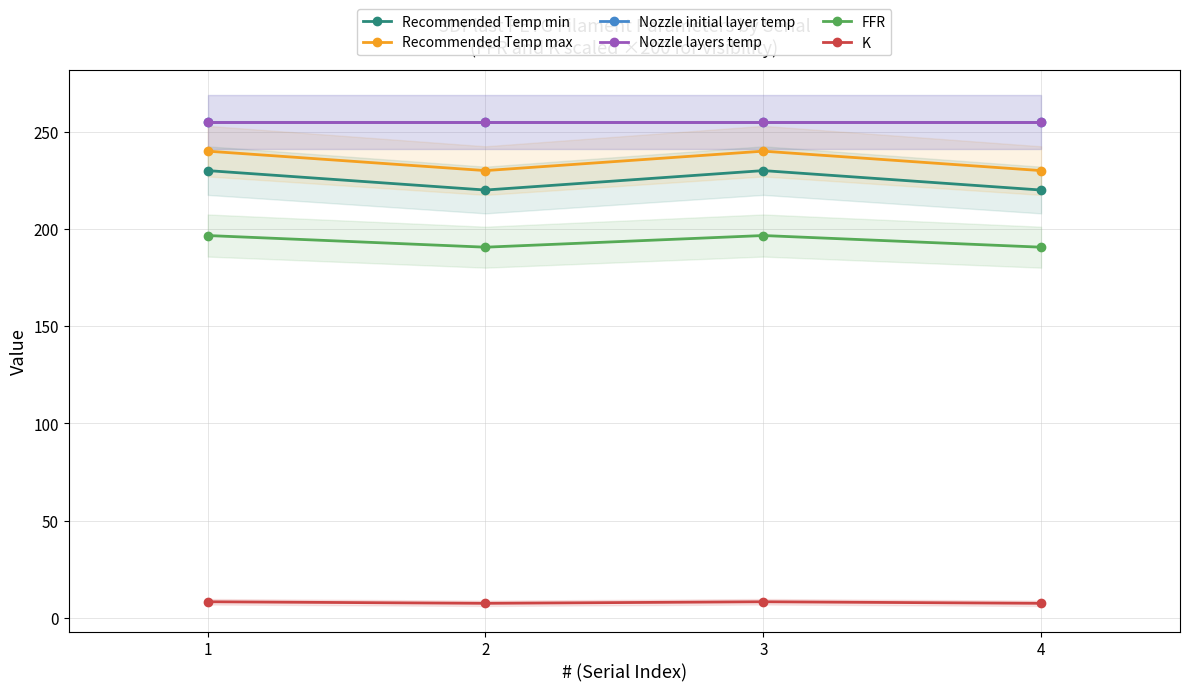

What is the value of the Nozzle layers temp point at the 2nd from the left?

255.0